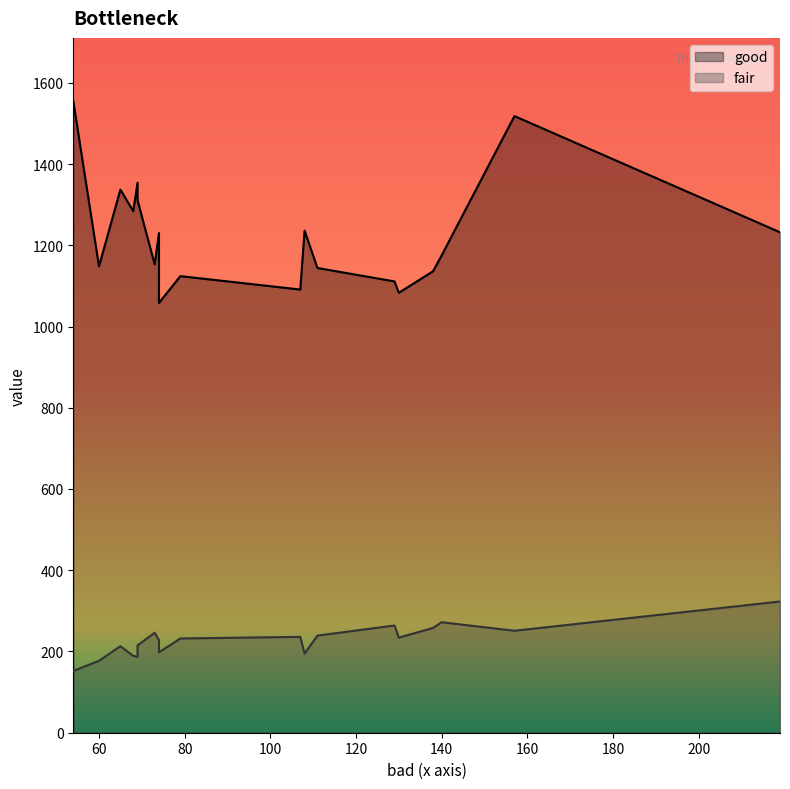

Which series has the largest total across all categories?

good